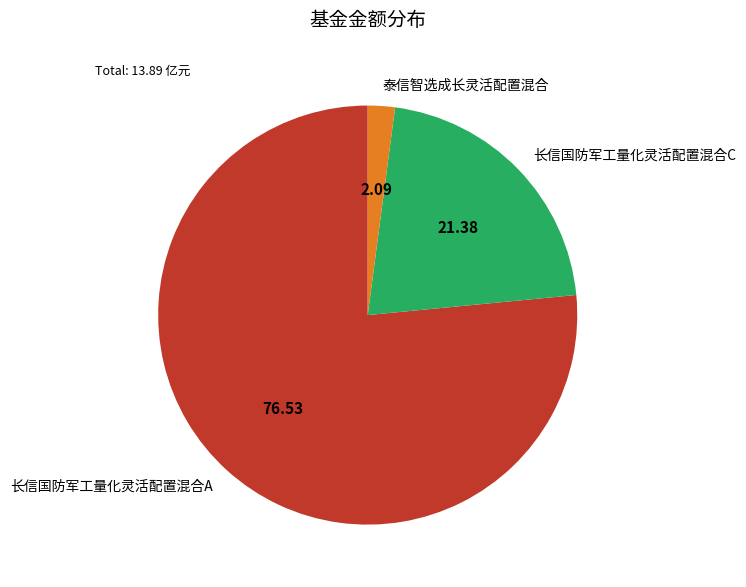

Rank the categories by value from lowest to highest.

泰信智选成长灵活配置混合, 长信国防军工量化灵活配置混合C, 长信国防军工量化灵活配置混合A